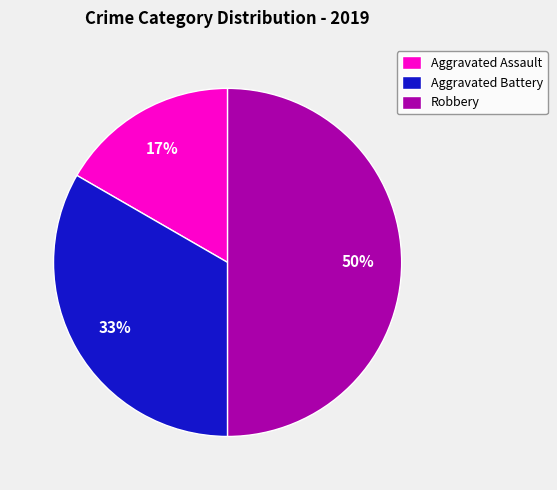

True or false: Aggravated Assault accounts for 17% of the total.

True